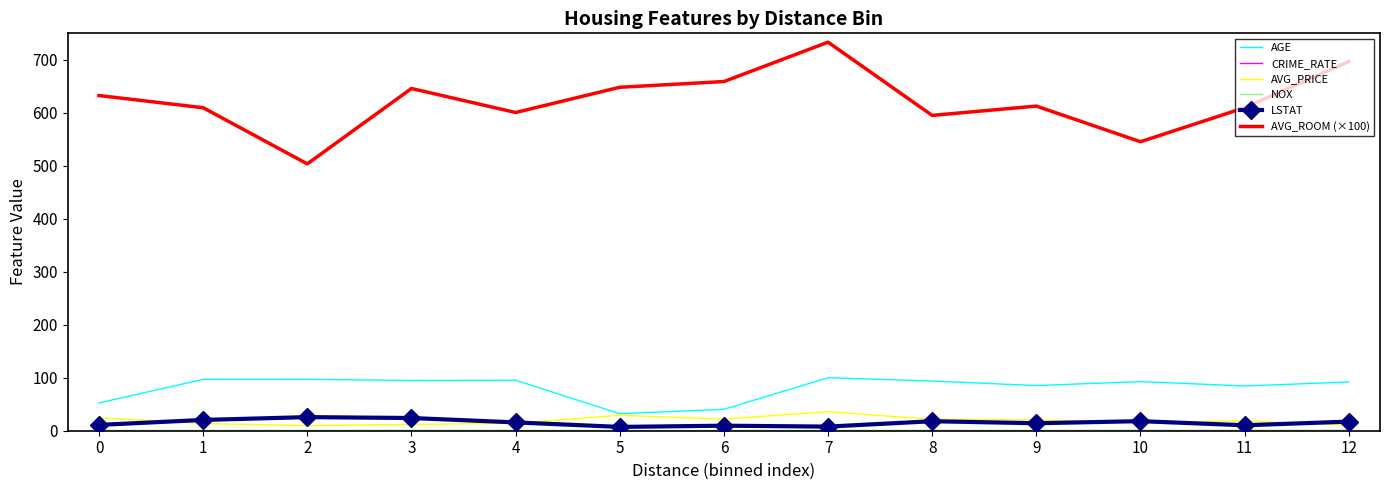

What is the minimum value for LSTAT?

7.2